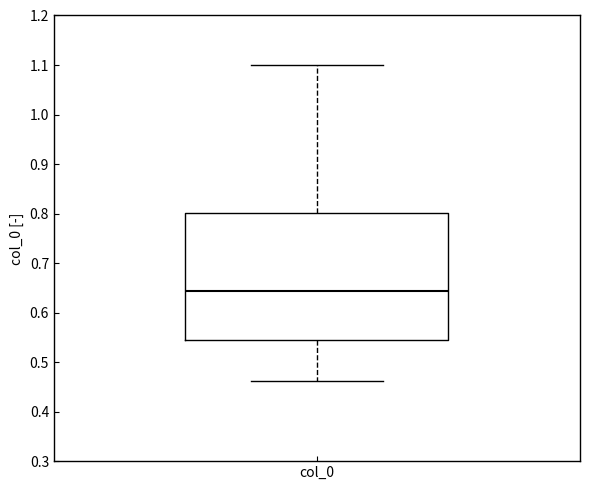

Where does the upper whisker of the box for col_0 end on the y-axis? The values are not printed on the chart, so give them approximately, as read against the axis.

1.10